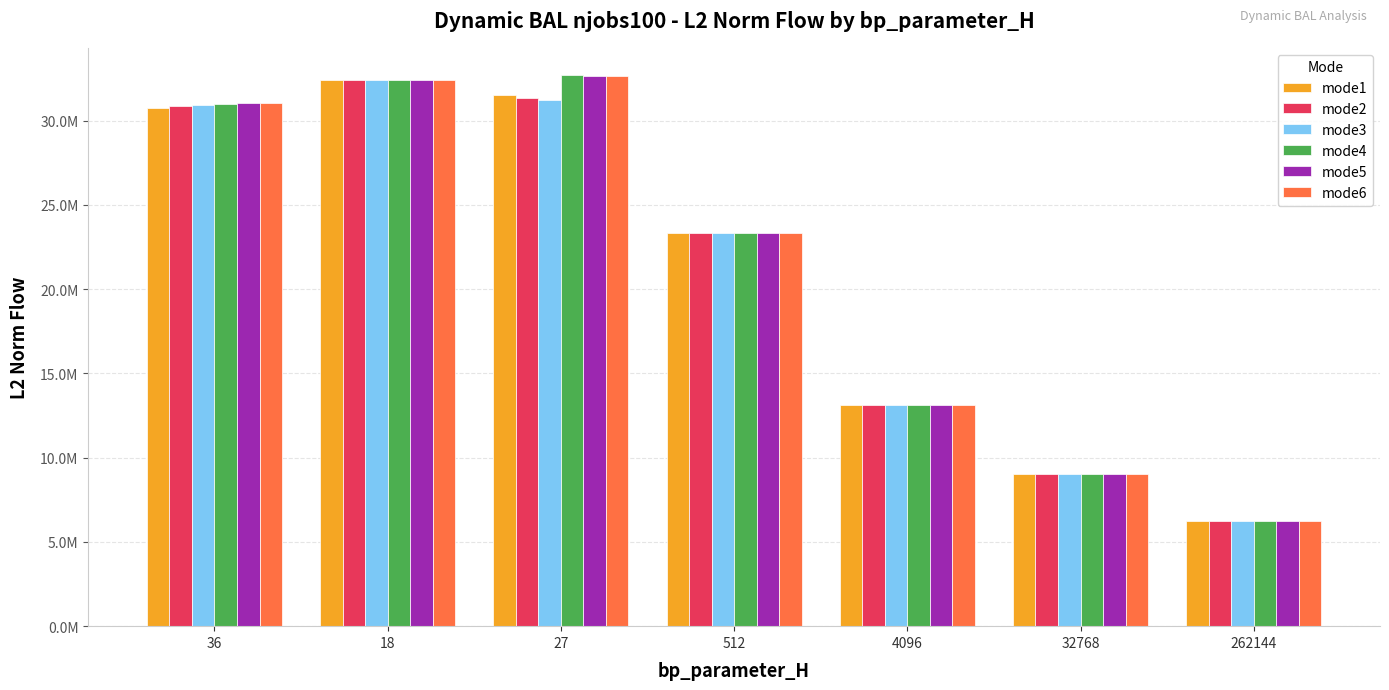

Is it true that mode3 equals 8933258.6 at 4096?

False